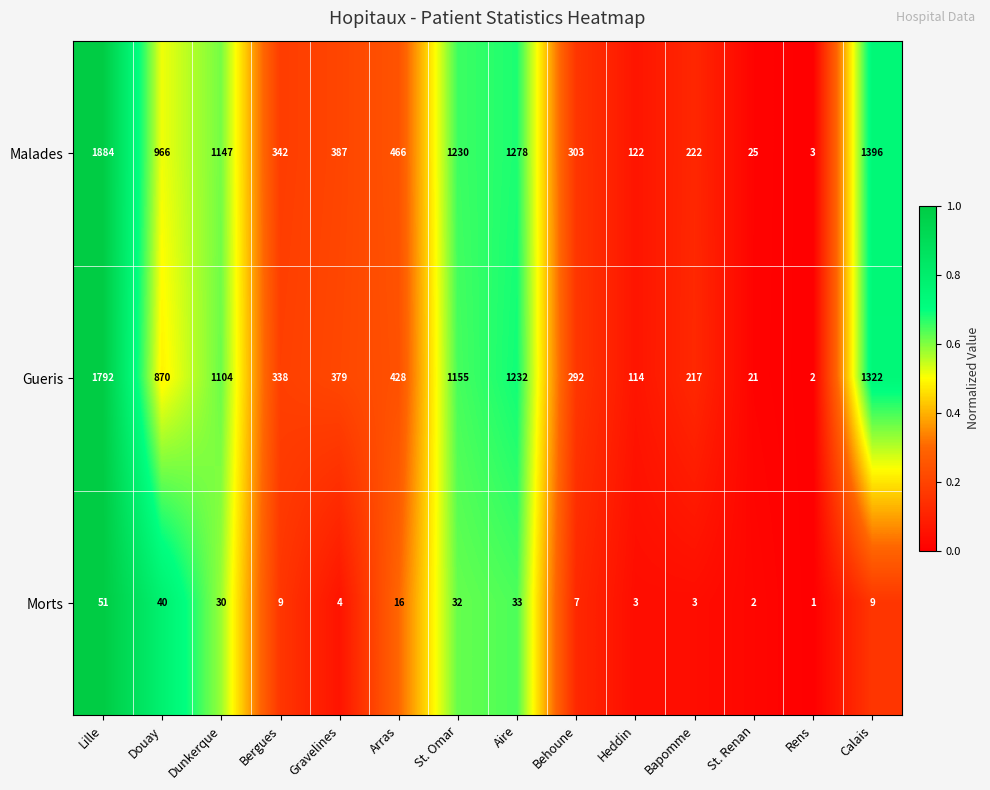

What is the highest value of the Malades series?

1884